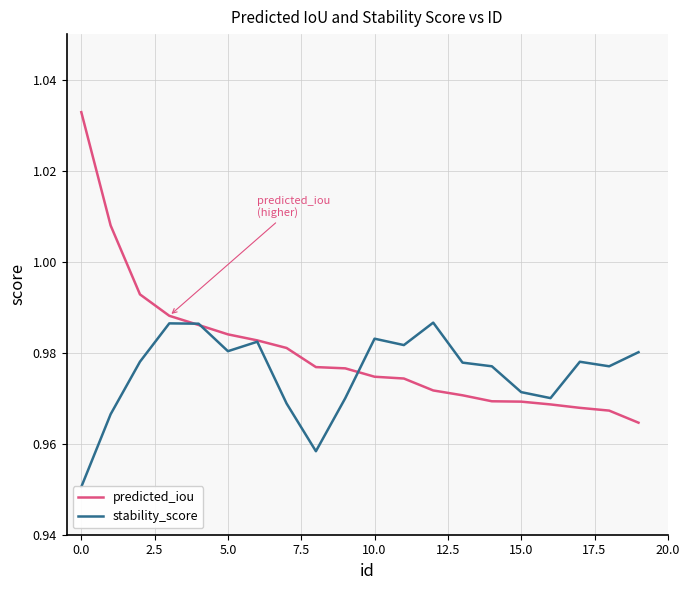

Does the chart display data point markers on the line(s)?

No